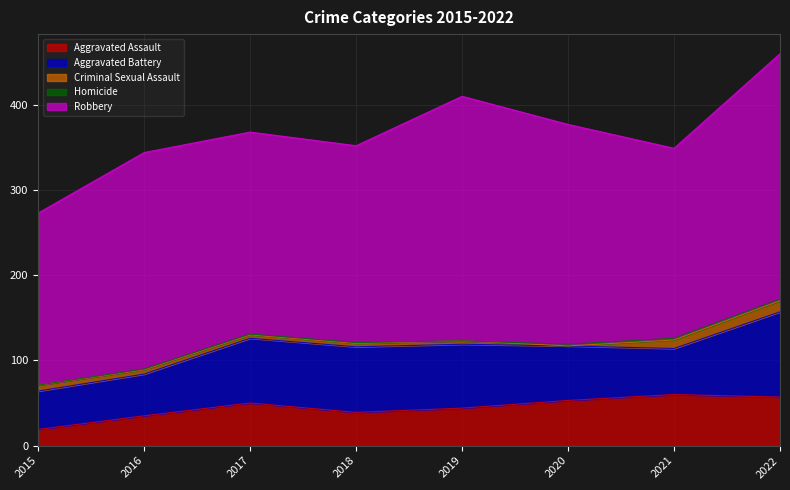

Does the chart have visible grid lines?

Yes